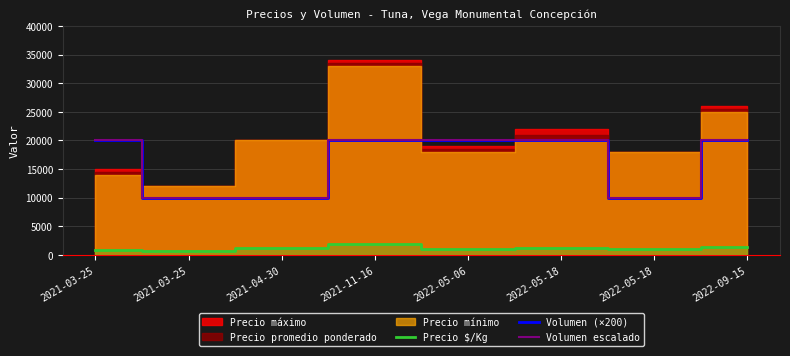

At which category is the sum across all series the highest?

2021-11-16